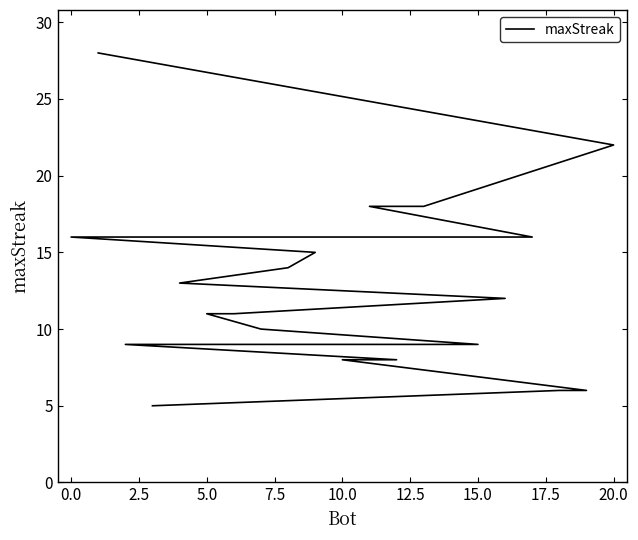

Reading left to right, extract all data points from this chart.

28	22	18	18	16	16	15	14	13	12	11	11	10	9	9	9	8	8	6	6	5